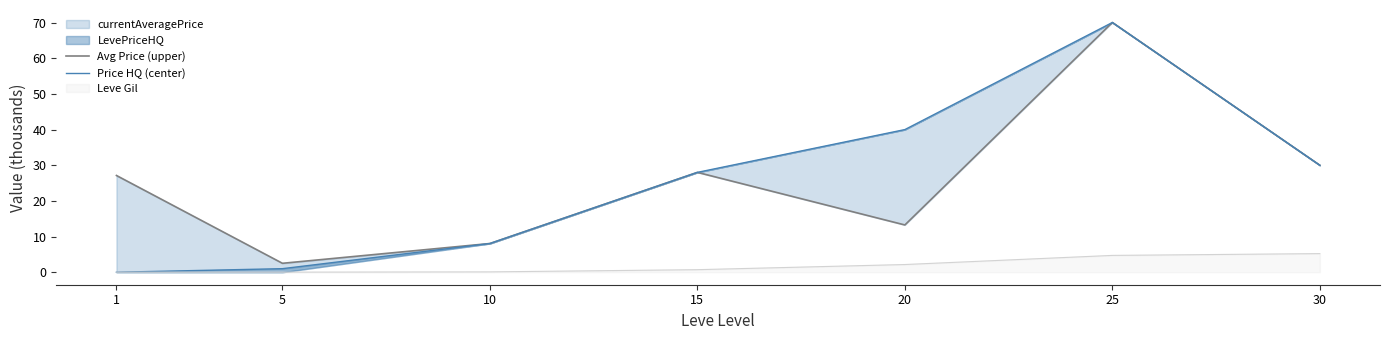

Which series has the largest range (max minus min)?

Price HQ (center)